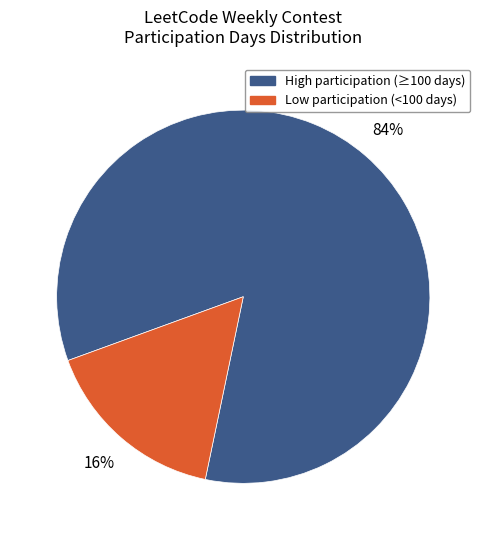

To the nearest percent, what is the difference between the largest and smallest slice percentages?

68%